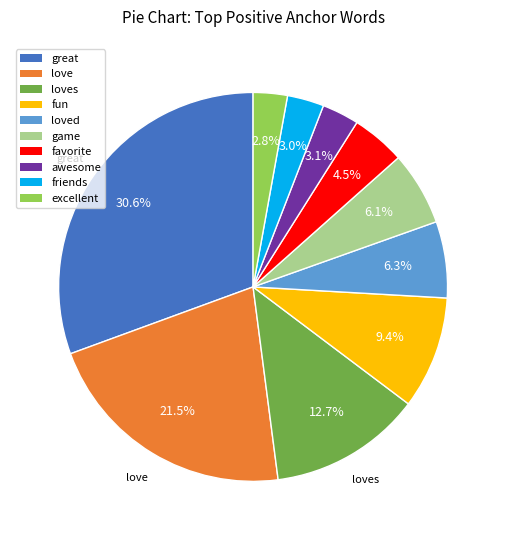

Does any single category account for the majority?

No